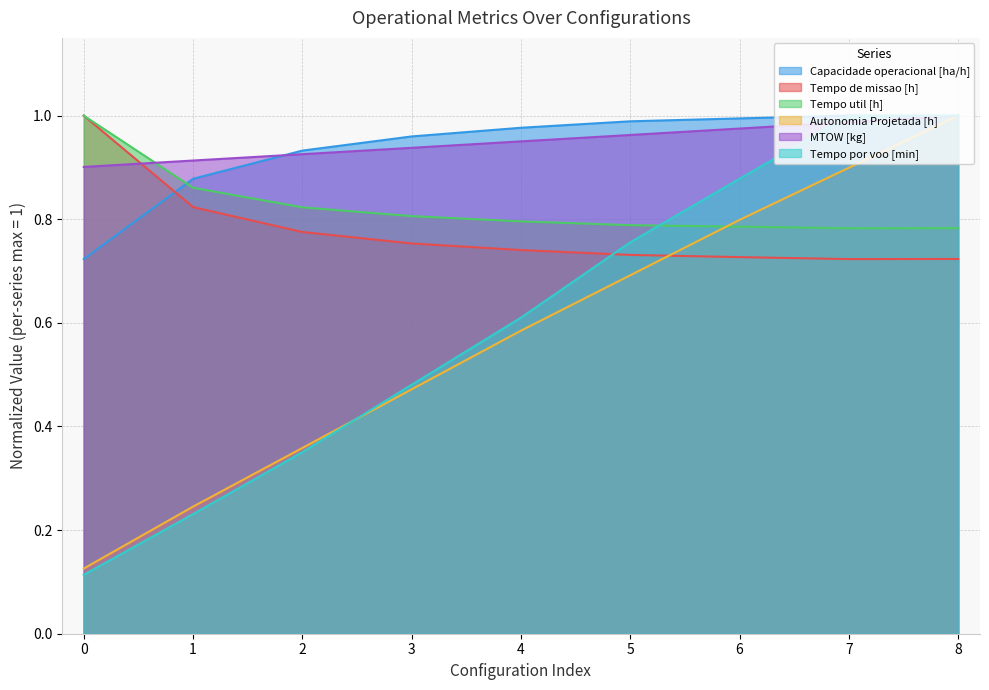

What are all the series names shown in the legend?

Capacidade operacional [ha/h], Tempo de missao [h], Tempo util [h], Autonomia Projetada [h], MTOW [kg], Tempo por voo [min]